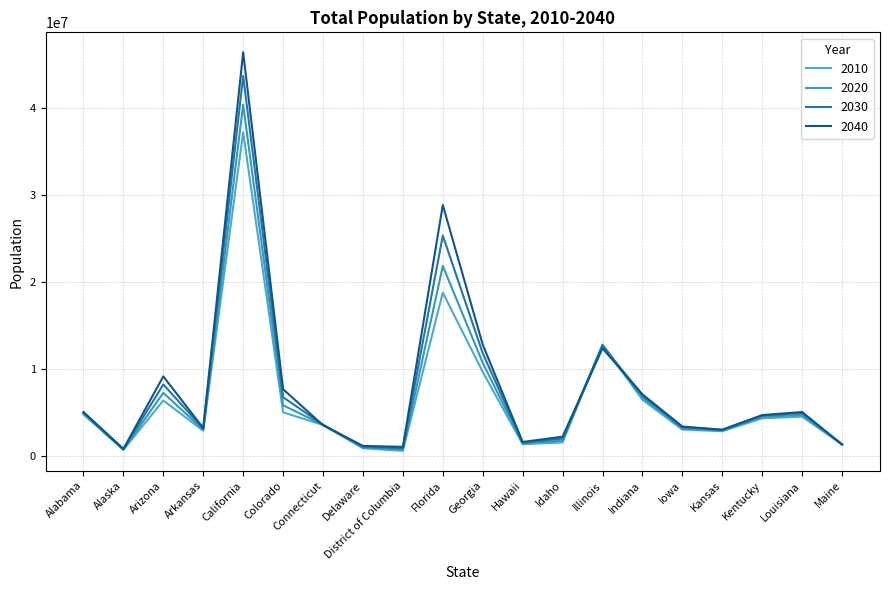

What is the label of the 15th point from the right?

Colorado